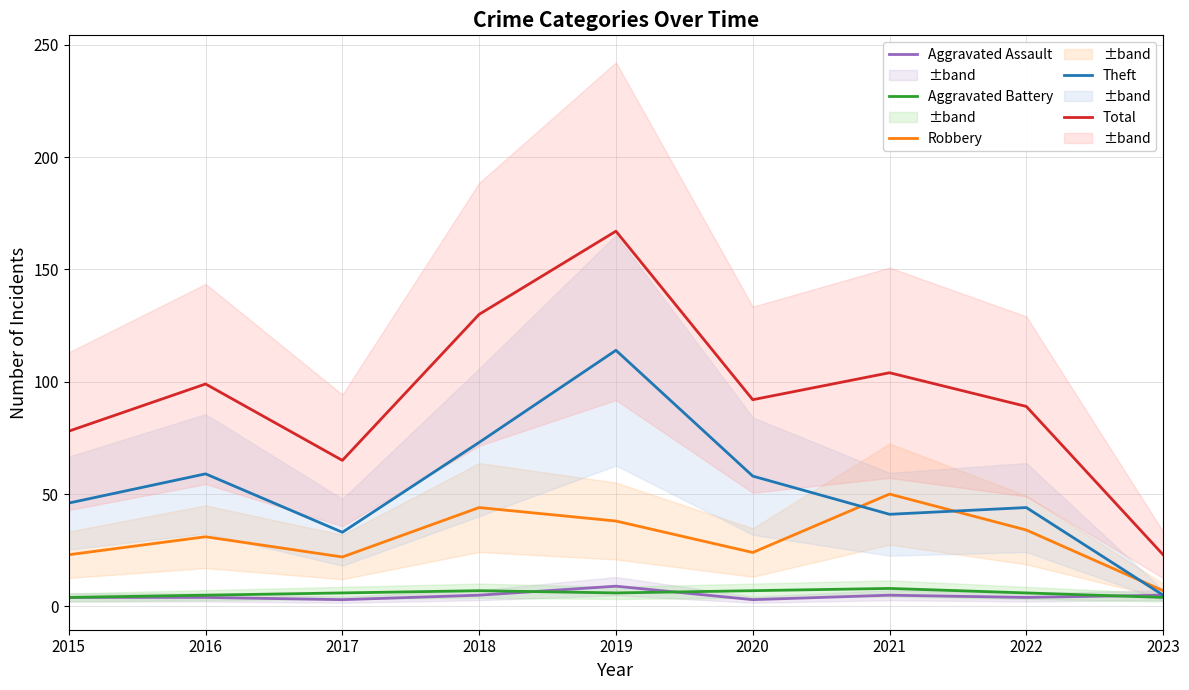

What is the difference between the second highest and second lowest values in the Total series?

65